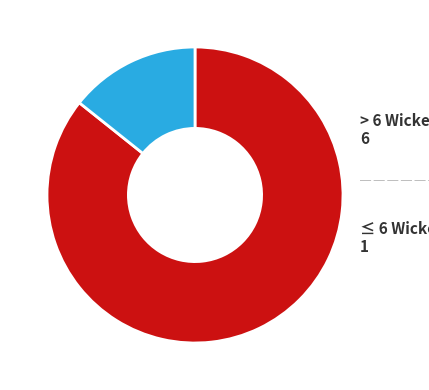

Is there any slice that represents more than half of the pie?

Yes